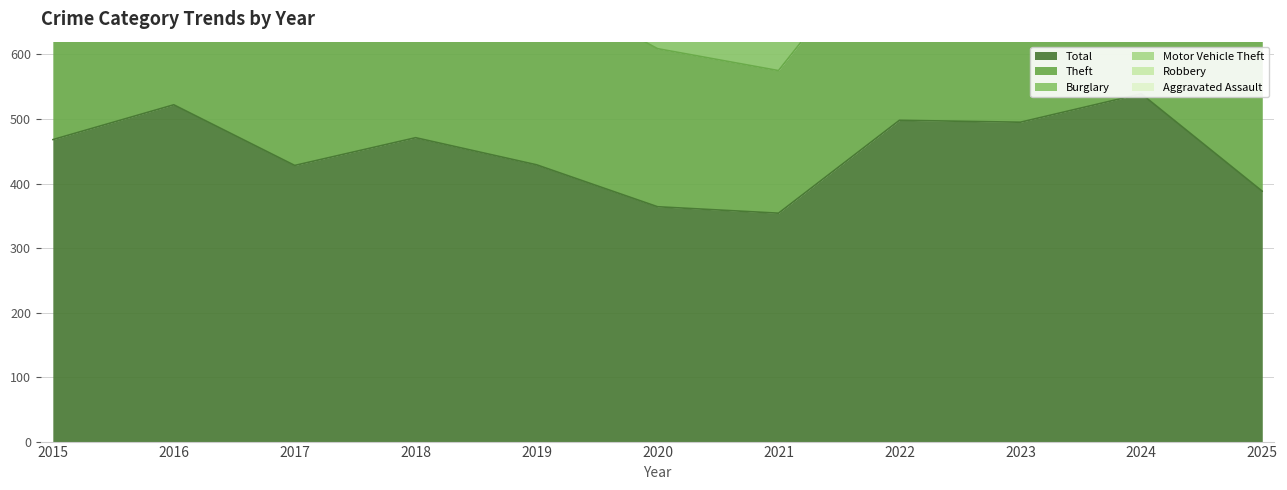

Reading left to right, transcribe all the data shown in this chart.

Total: 2015=468	2016=522	2017=428	2018=471	2019=429	2020=364	2021=354	2022=498	2023=495	2024=539	2025=388
Theft: 2015=311	2016=337	2017=280	2018=300	2019=281	2020=245	2021=221	2022=314	2023=322	2024=349	2025=279
Burglary: 2015=90	2016=96	2017=67	2018=75	2019=58	2020=42	2021=47	2022=70	2023=54	2024=59	2025=22
Motor Vehicle Theft: 2015=27	2016=44	2017=36	2018=50	2019=43	2020=37	2021=23	2022=50	2023=57	2024=69	2025=46
Robbery: 2015=8	2016=15	2017=13	2018=11	2019=9	2020=19	2021=16	2022=19	2023=12	2024=16	2025=8
Aggravated Assault: 2015=12	2016=13	2017=12	2018=19	2019=16	2020=9	2021=21	2022=23	2023=22	2024=19	2025=16